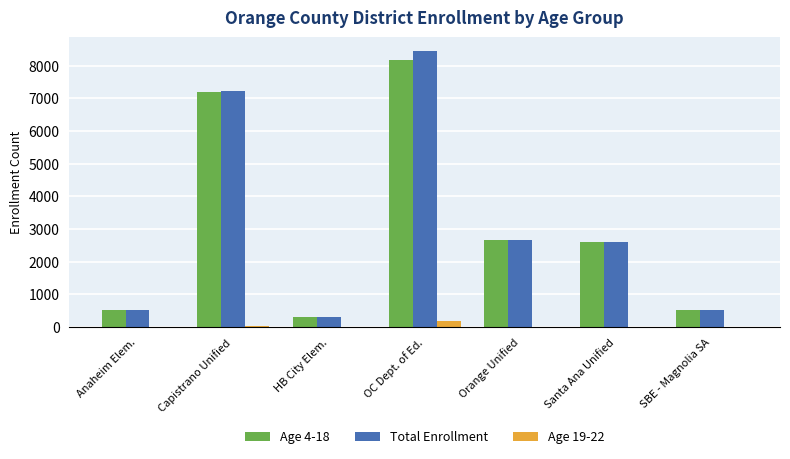

Are the bars grouped side by side (vs. stacked)?

Yes